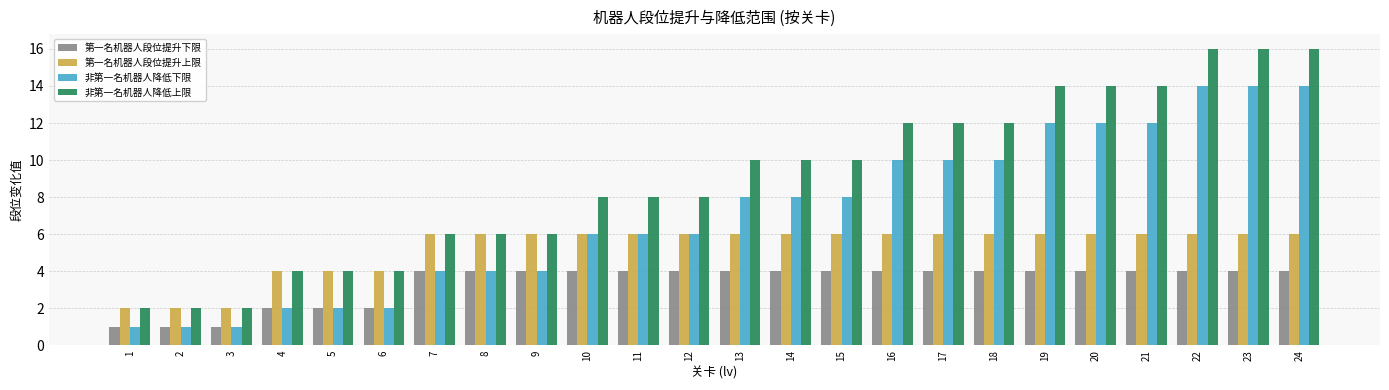

Rank the series by their maximum value, from highest to lowest.

非第一名机器人降低上限, 非第一名机器人降低下限, 第一名机器人段位提升上限, 第一名机器人段位提升下限